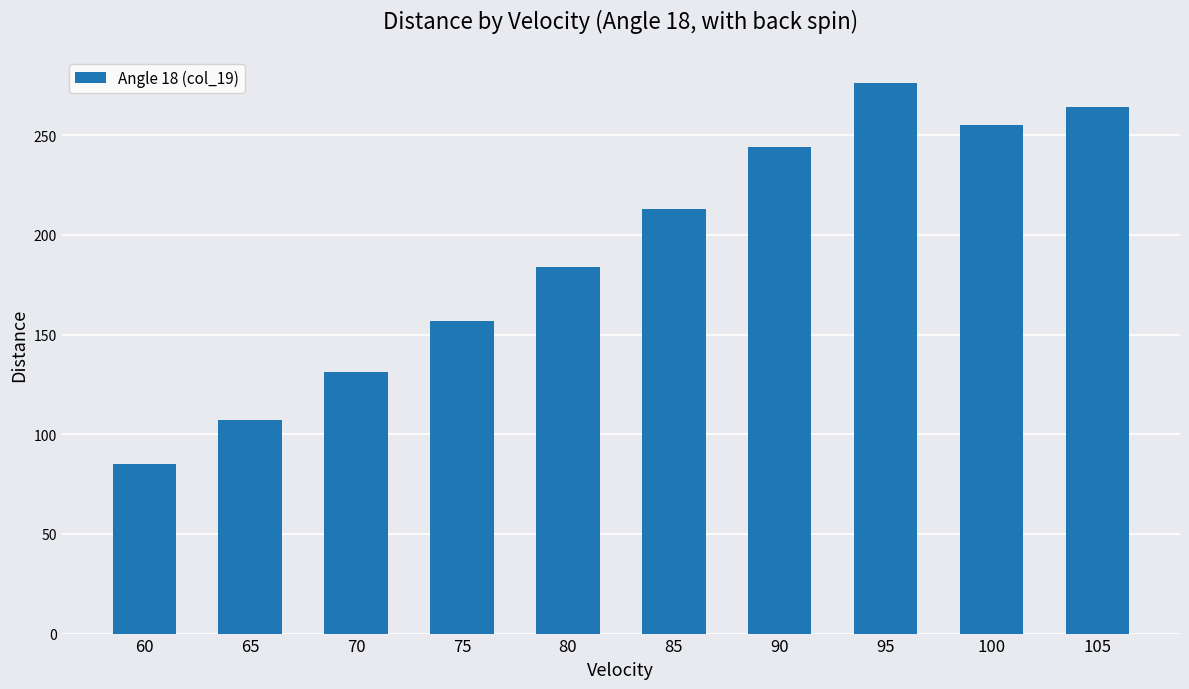

At which category does the chart reach its minimum across all series?

60